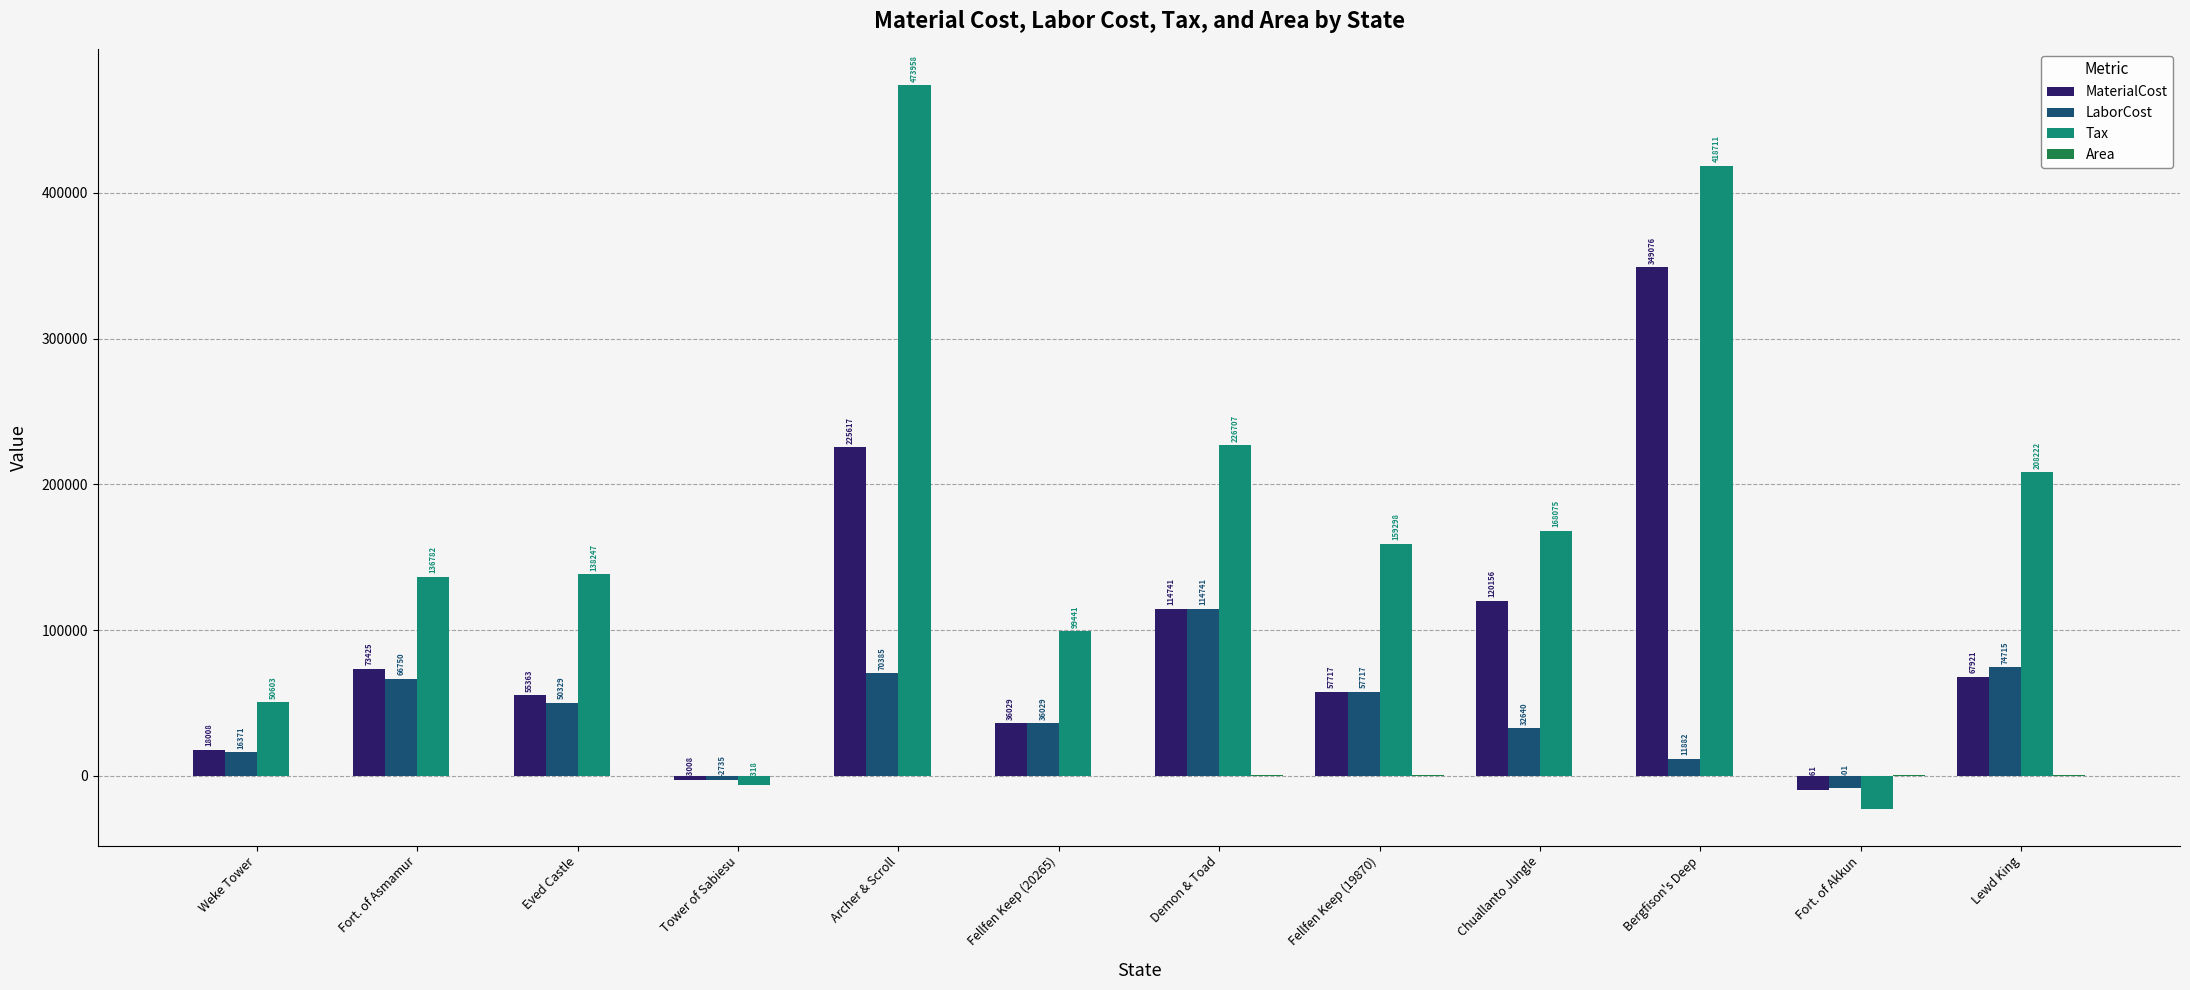

How many values in Tax are above zero?

10